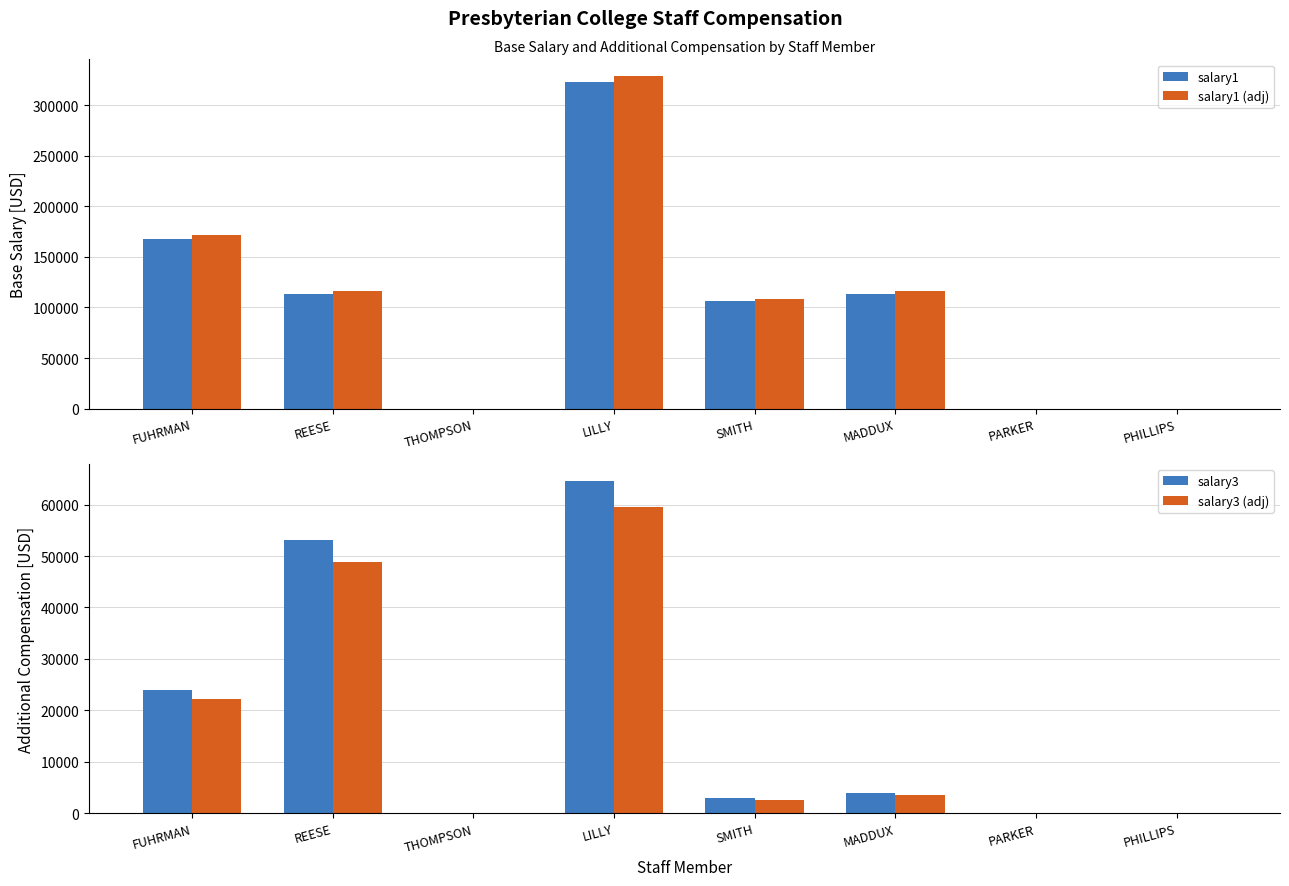

True or false: salary3 has a value of 14319.7 at REESE.

False